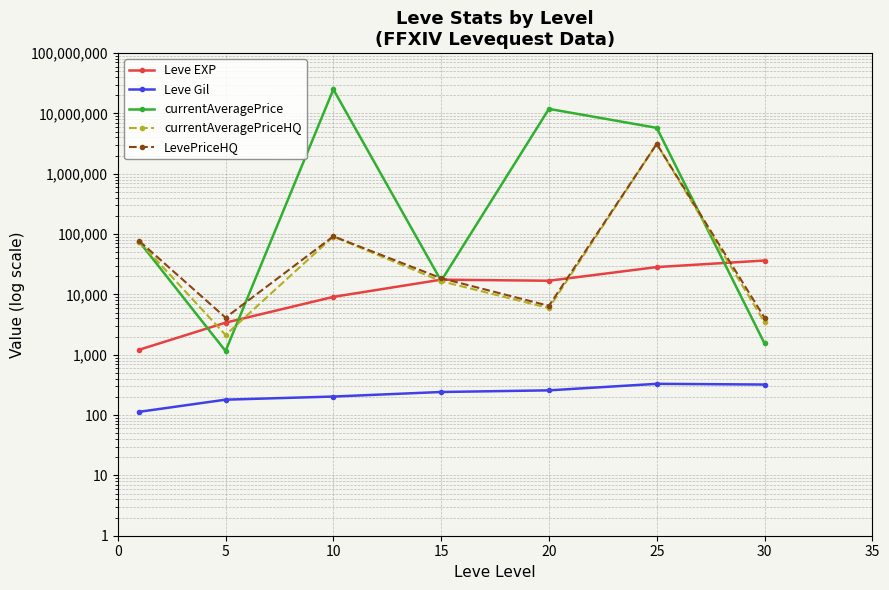

Does the chart have visible grid lines?

Yes